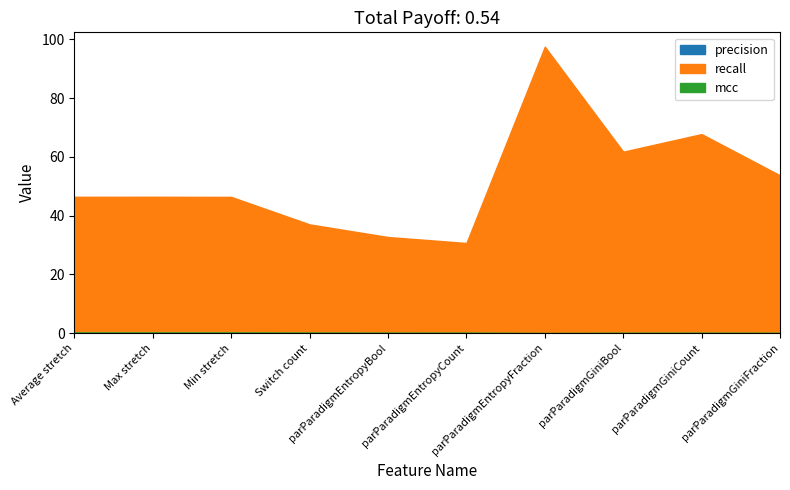

Does the chart have visible grid lines?

No